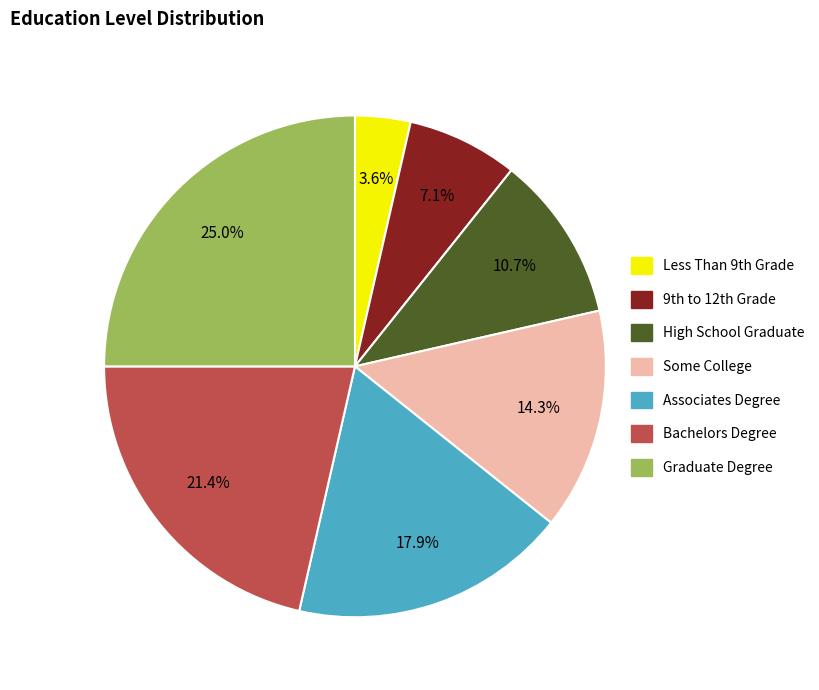

To the nearest percent, what is the combined percentage of High School Graduate and Some College?

25%